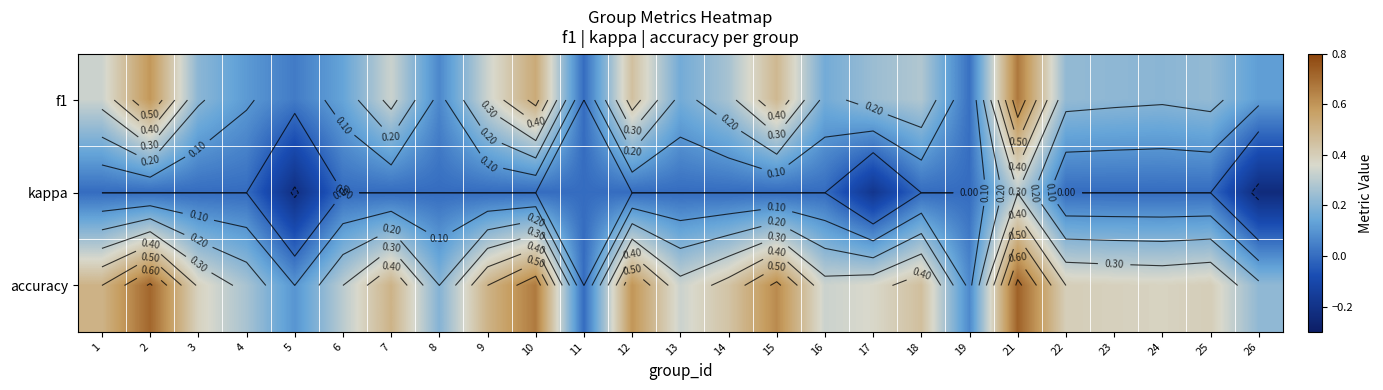

Rank the series by their average value, from lowest to highest.

kappa, f1, accuracy